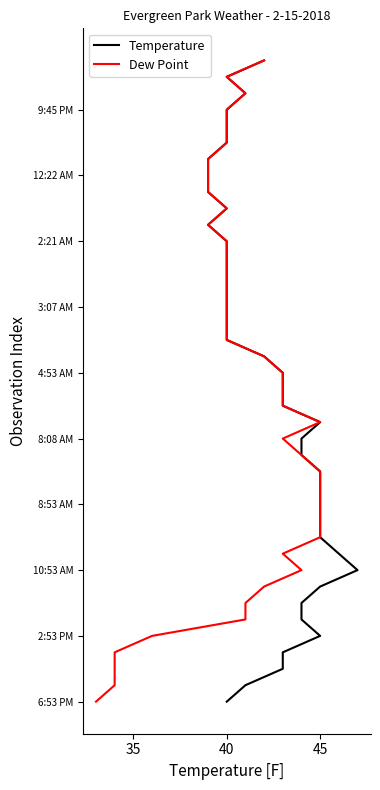

How many data points does each series have?

40